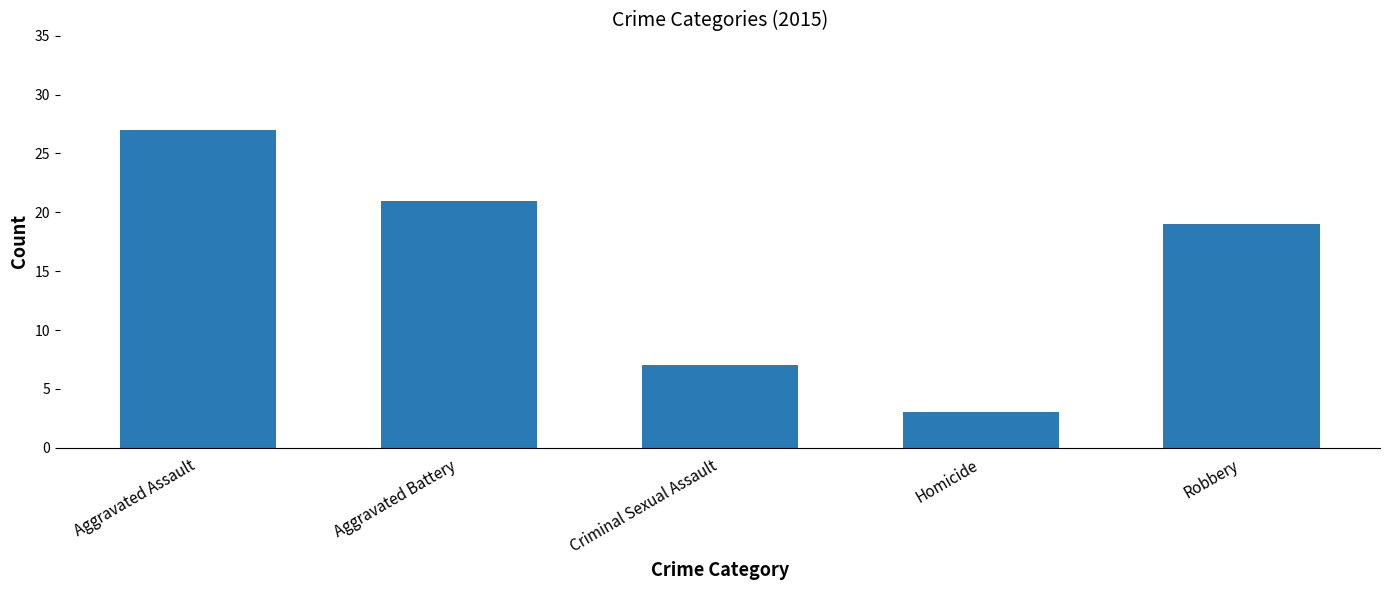

True or false: the data shows 3 at Homicide.

True